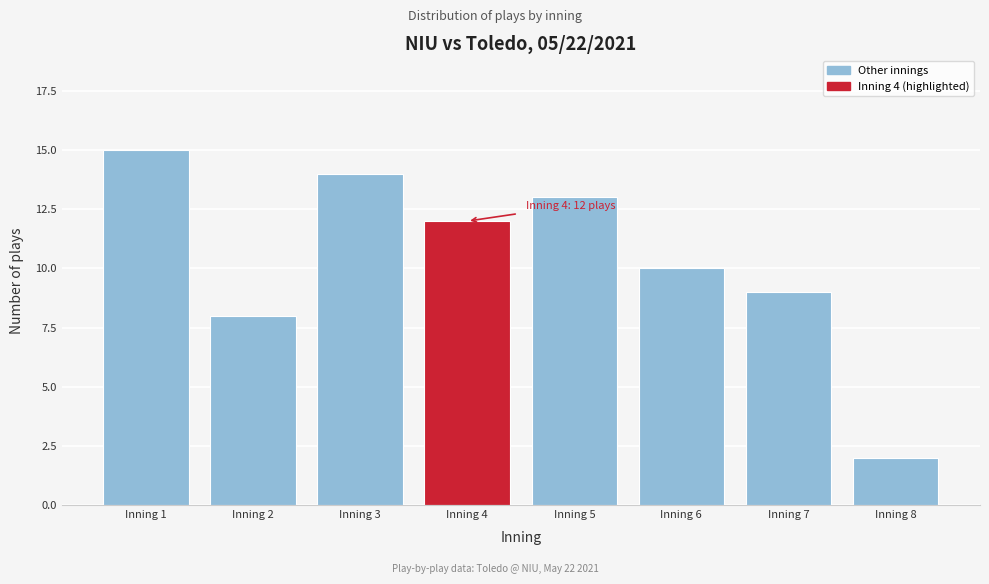

Reading left to right, extract all data points from this chart.

Inning 1=15	Inning 2=8	Inning 3=14	Inning 4=12	Inning 5=13	Inning 6=10	Inning 7=9	Inning 8=2